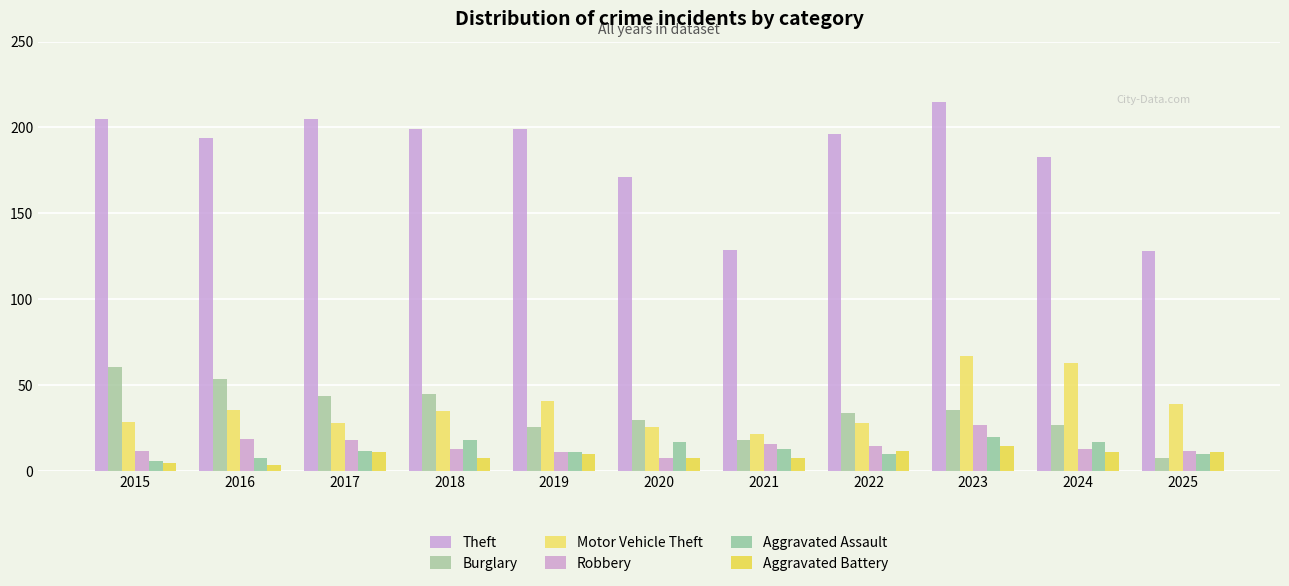

What is the value of the Robbery bar at the 10th from the left?

13